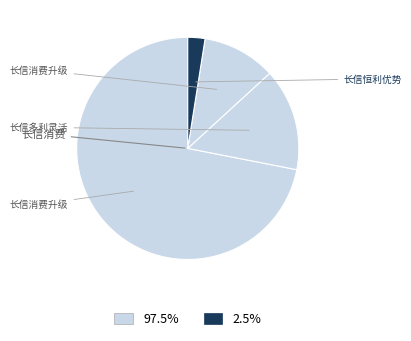

How many slices are in this pie chart?

4